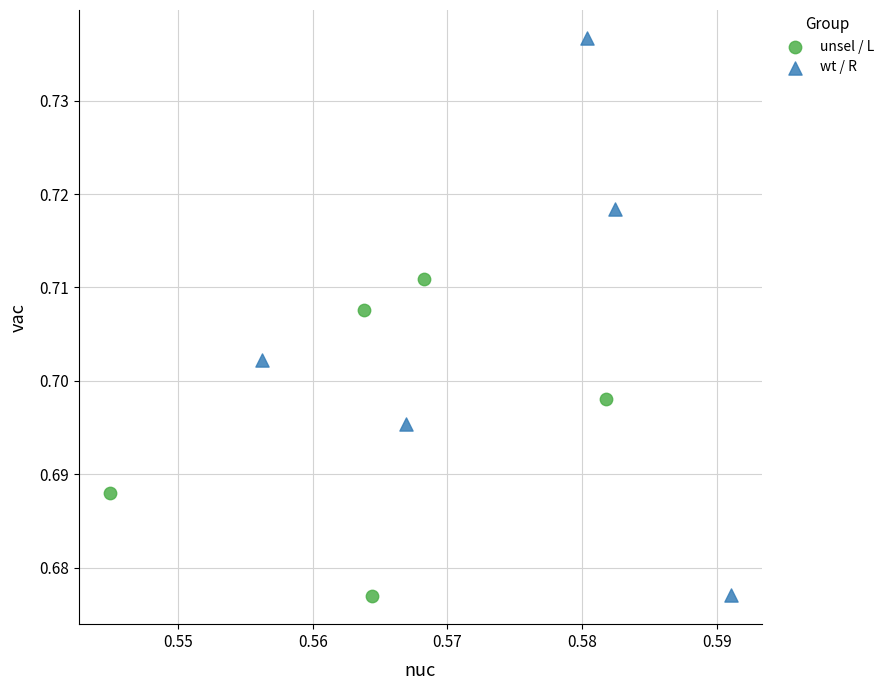

What are all the series names shown in the legend?

unsel / L, wt / R